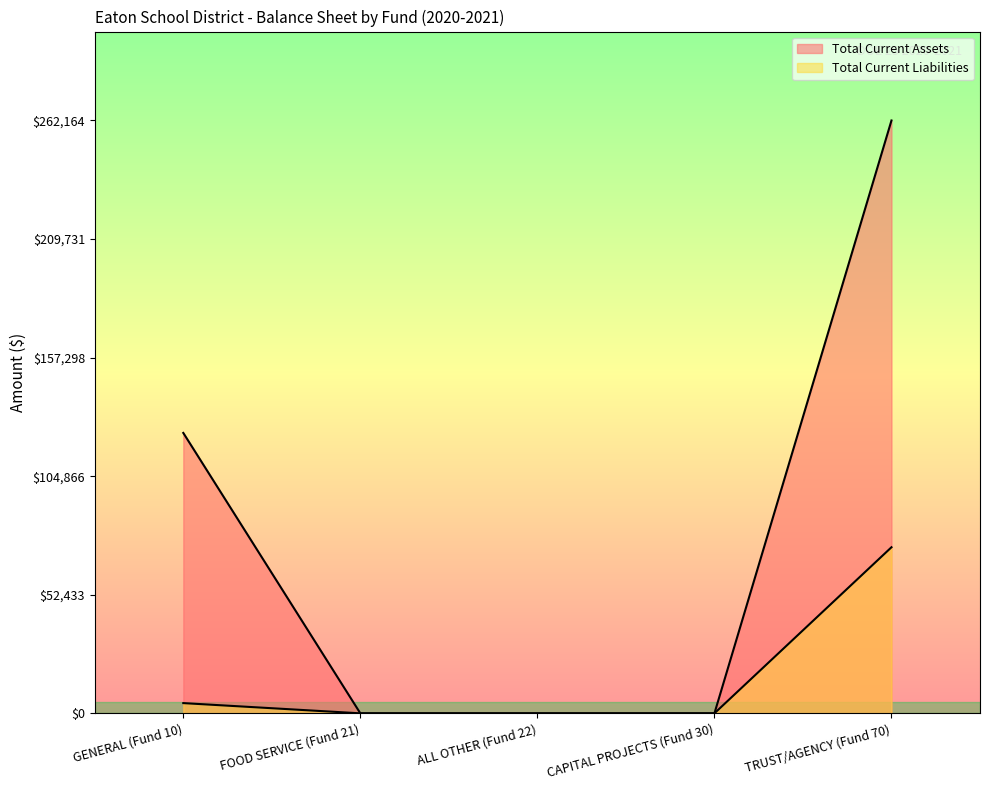

How many data points in Total Current Liabilities are above 0?

2